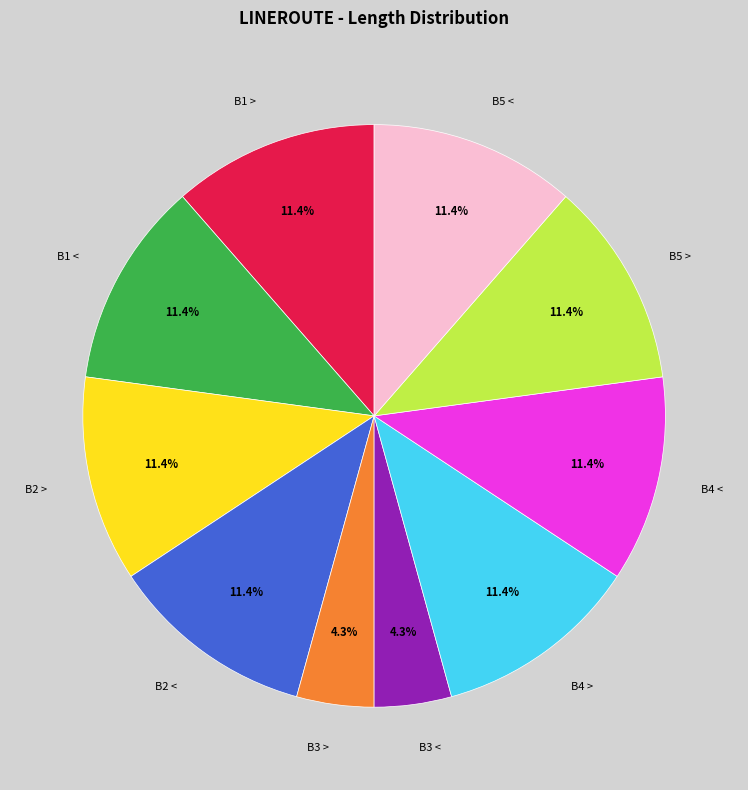

Does any single category account for the majority?

No